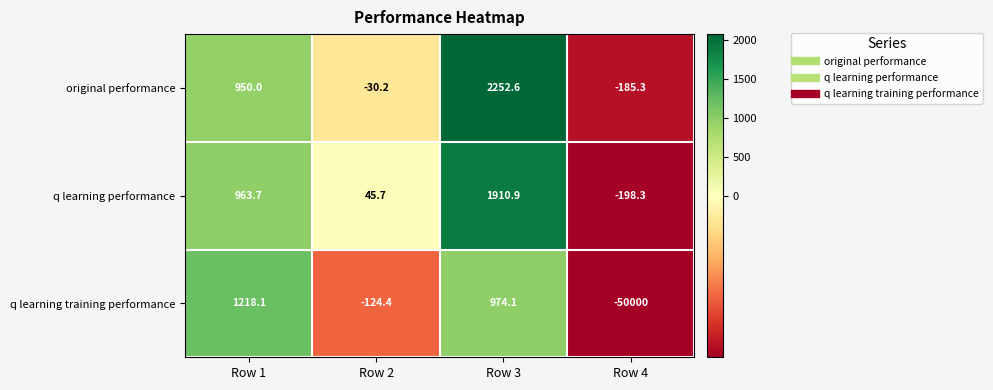

How many series are shown in this chart?

3